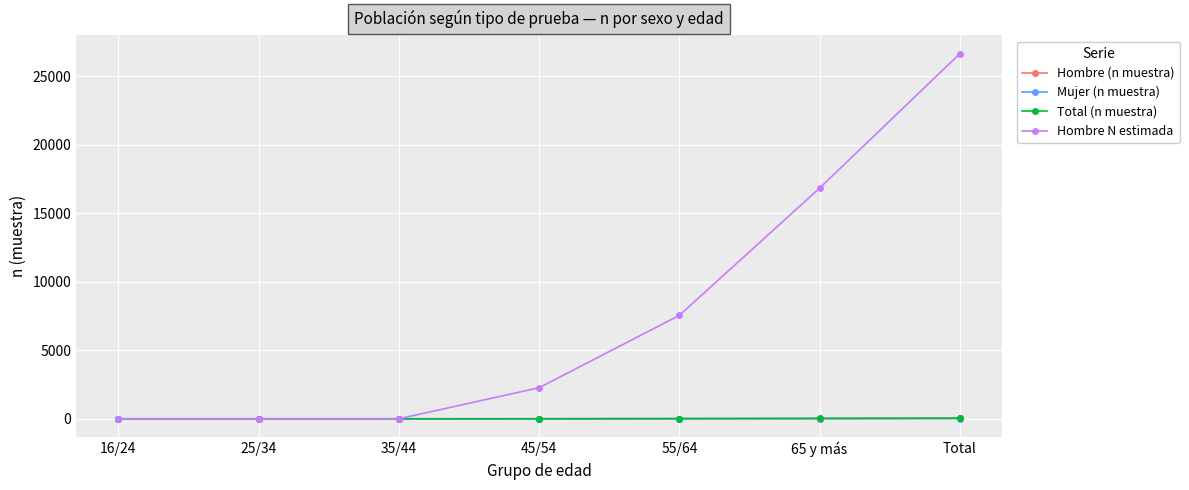

What is the average value of the Hombre N estimada series?

7618